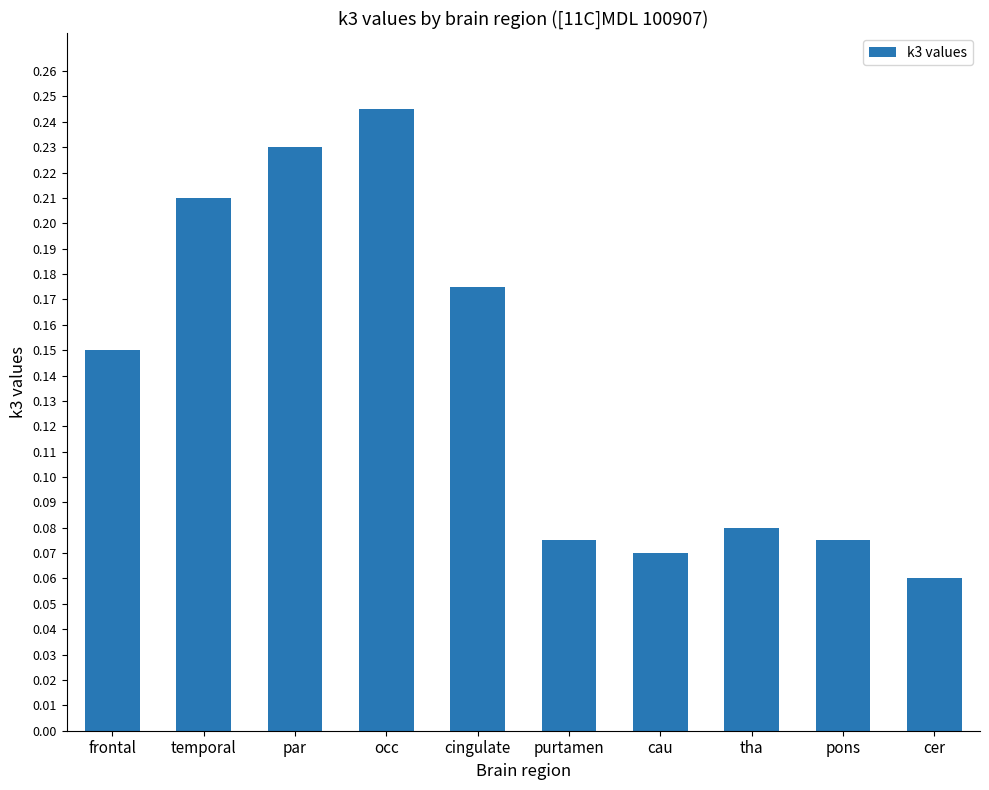

What is the label of the 6th bar from the left?

purtamen